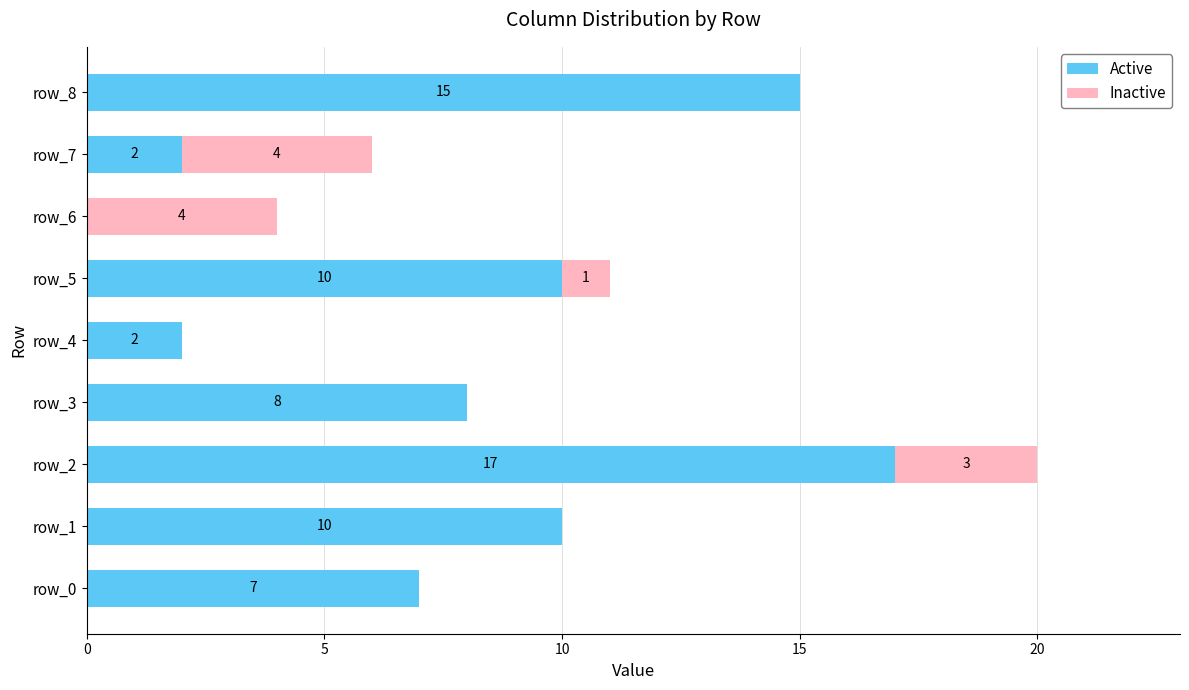

What is the total value across all series at row_6?

4